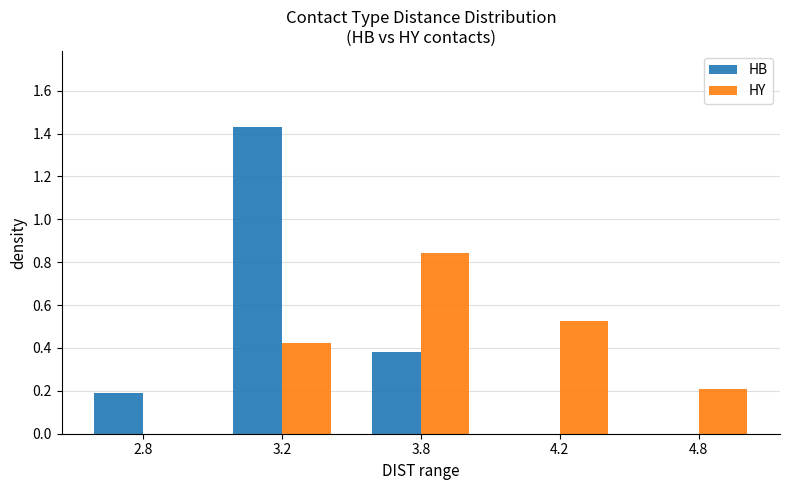

Are the bars horizontal?

No